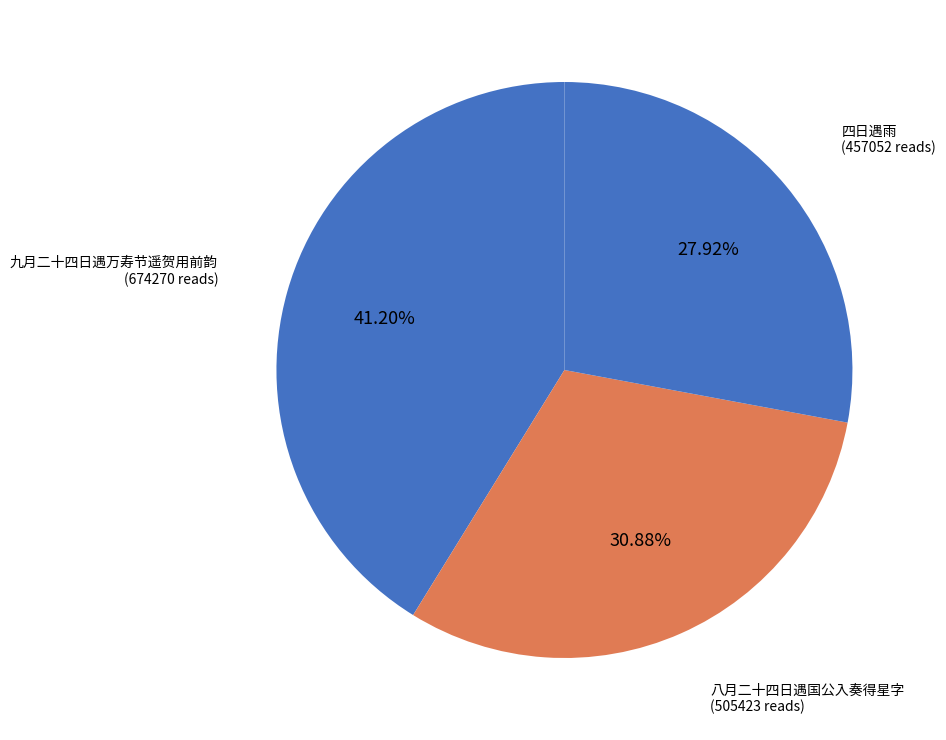

What is the largest slice in the pie chart?

九月二十四日遇万寿节遥贺用前韵